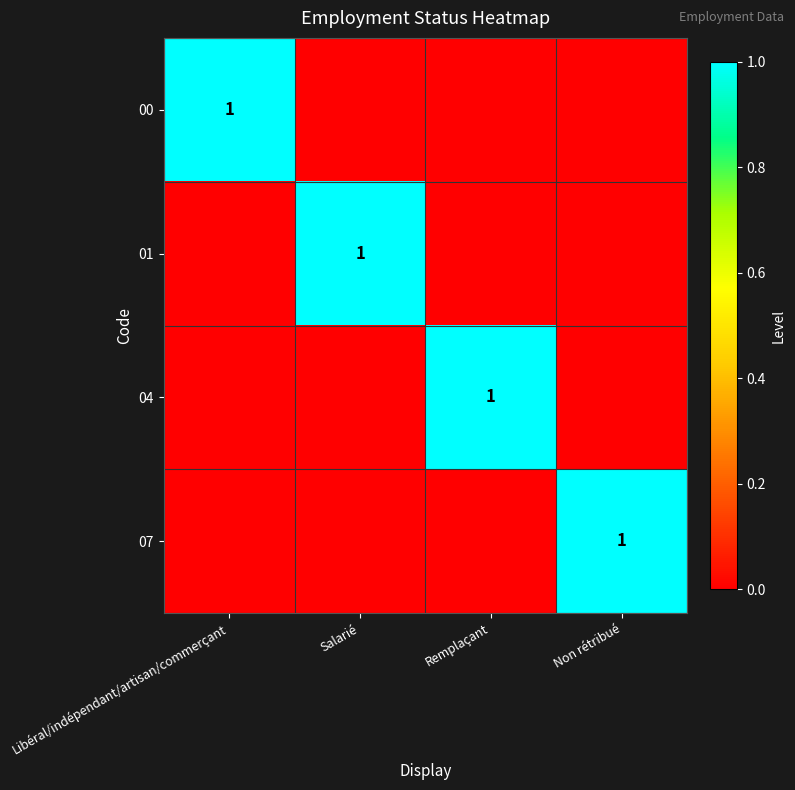

Is it true that 01 equals 1 at Salarié?

True